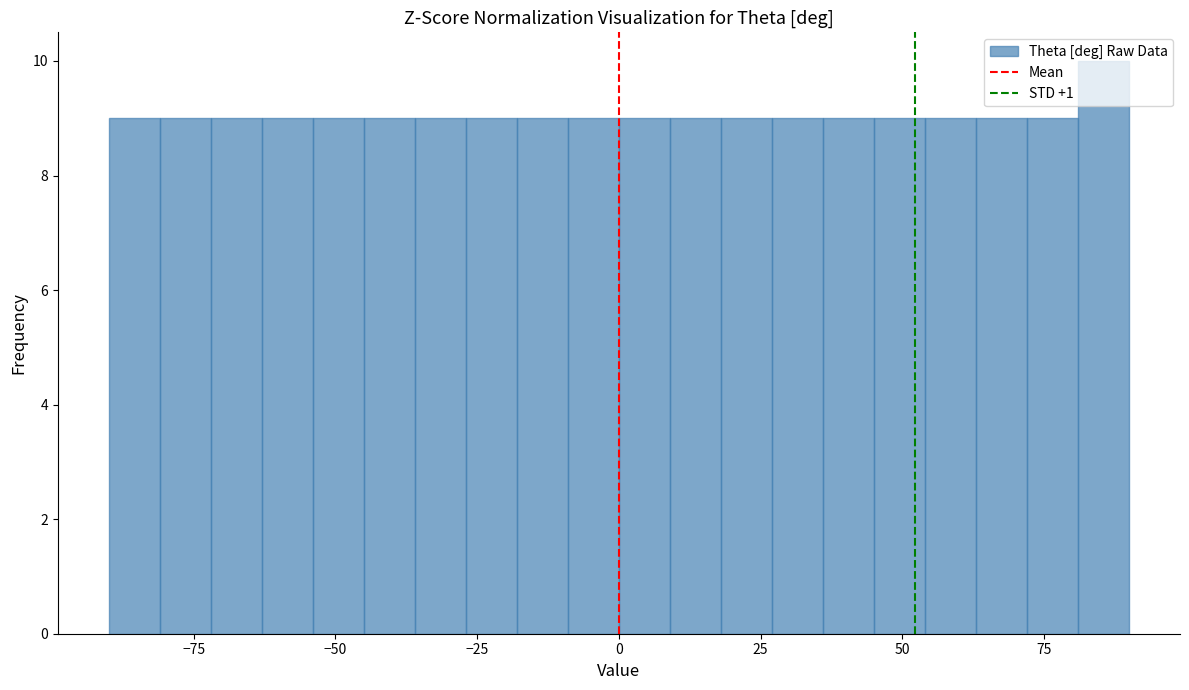

Read against the x-axis, roughly where is the centre of the tallest bar?

85